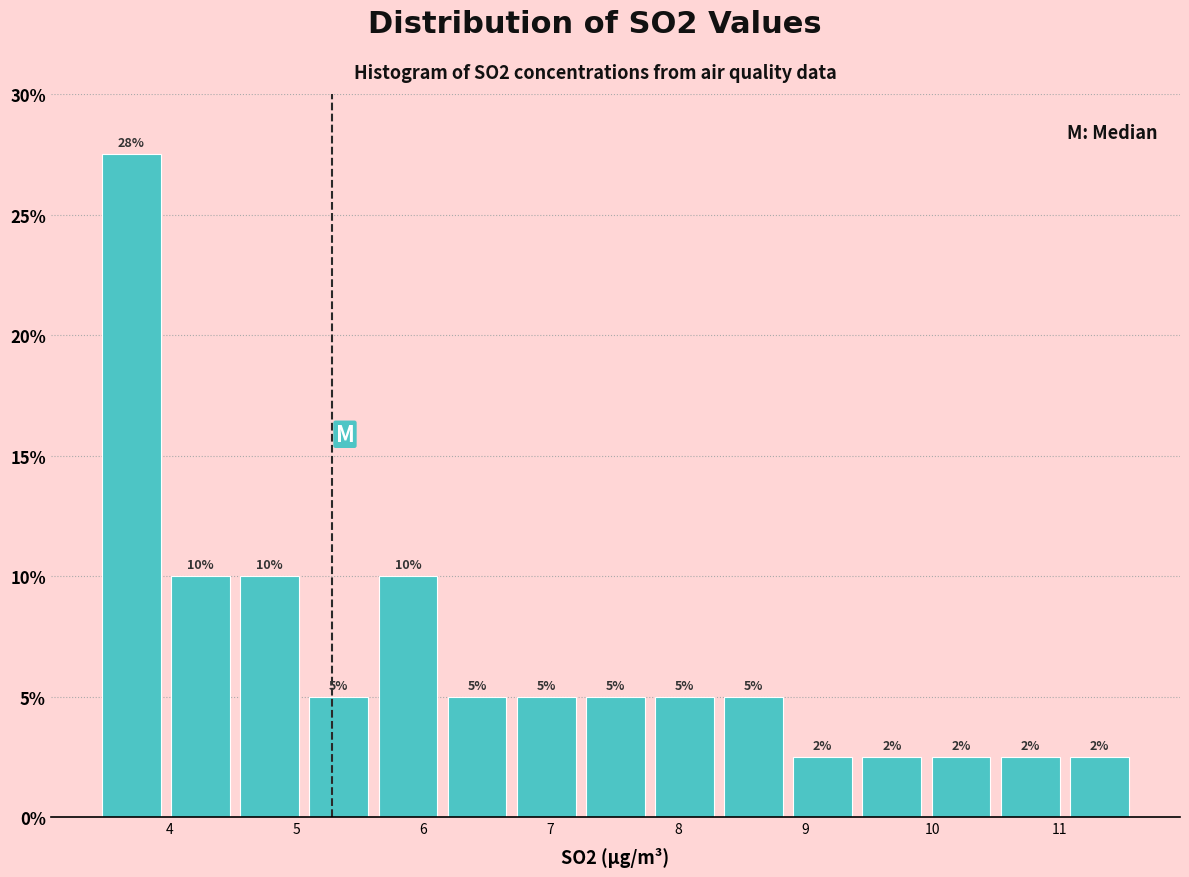

Which range on the x-axis has the tallest bar?

3.4 to 4.0